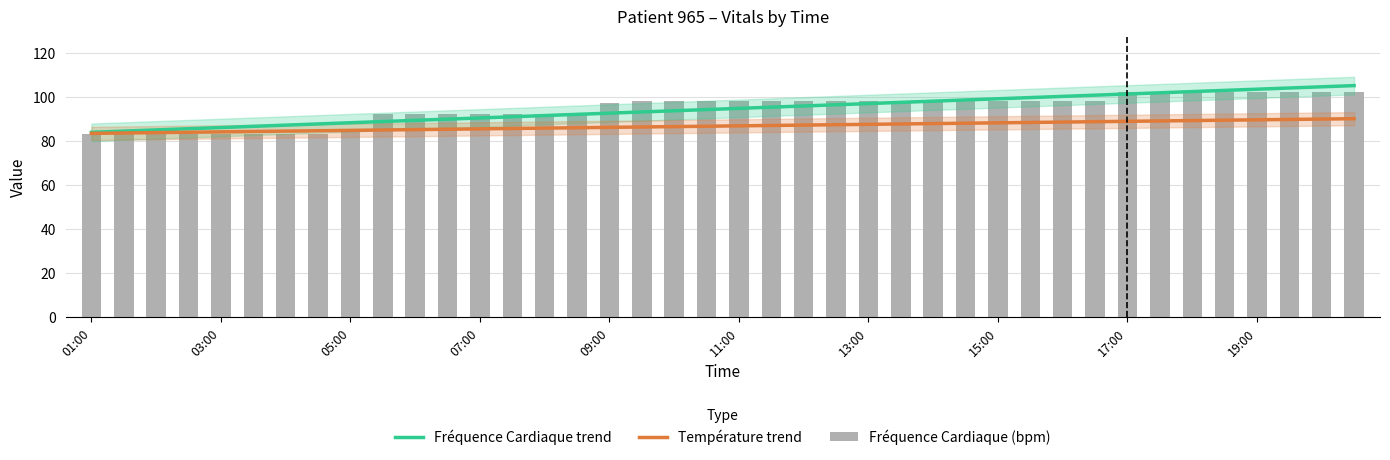

Is the value of Fréquence Cardiaque (bpm) at 05:00 greater than the value of Fréquence Cardiaque trend at 13:00?

No